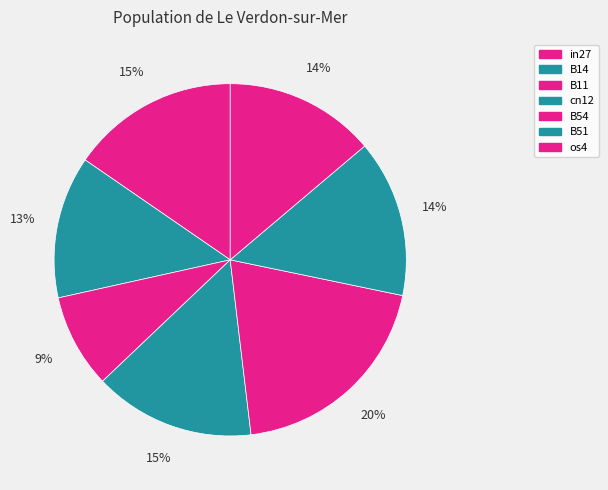

Is it true that os4 is 14% of the pie?

True